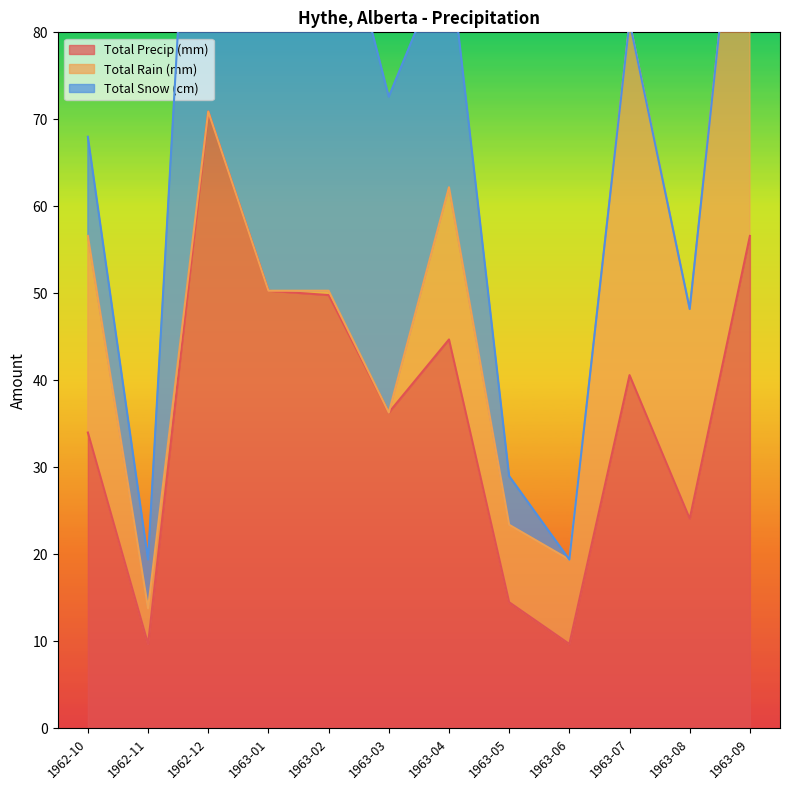

At which category does the chart reach its minimum across all series?

1962-12